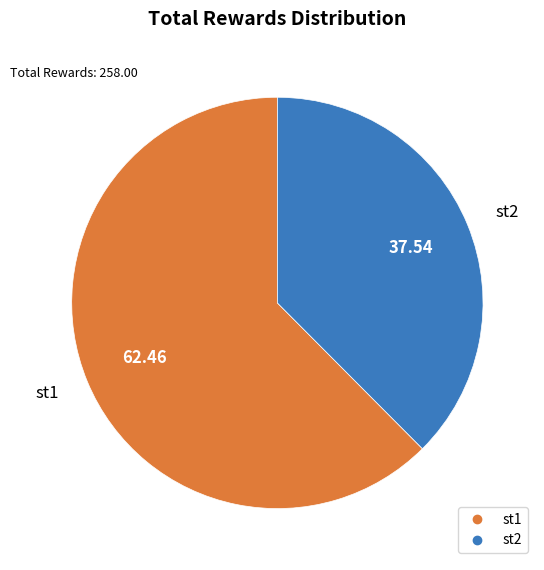

What is the smallest slice in the pie chart?

st2